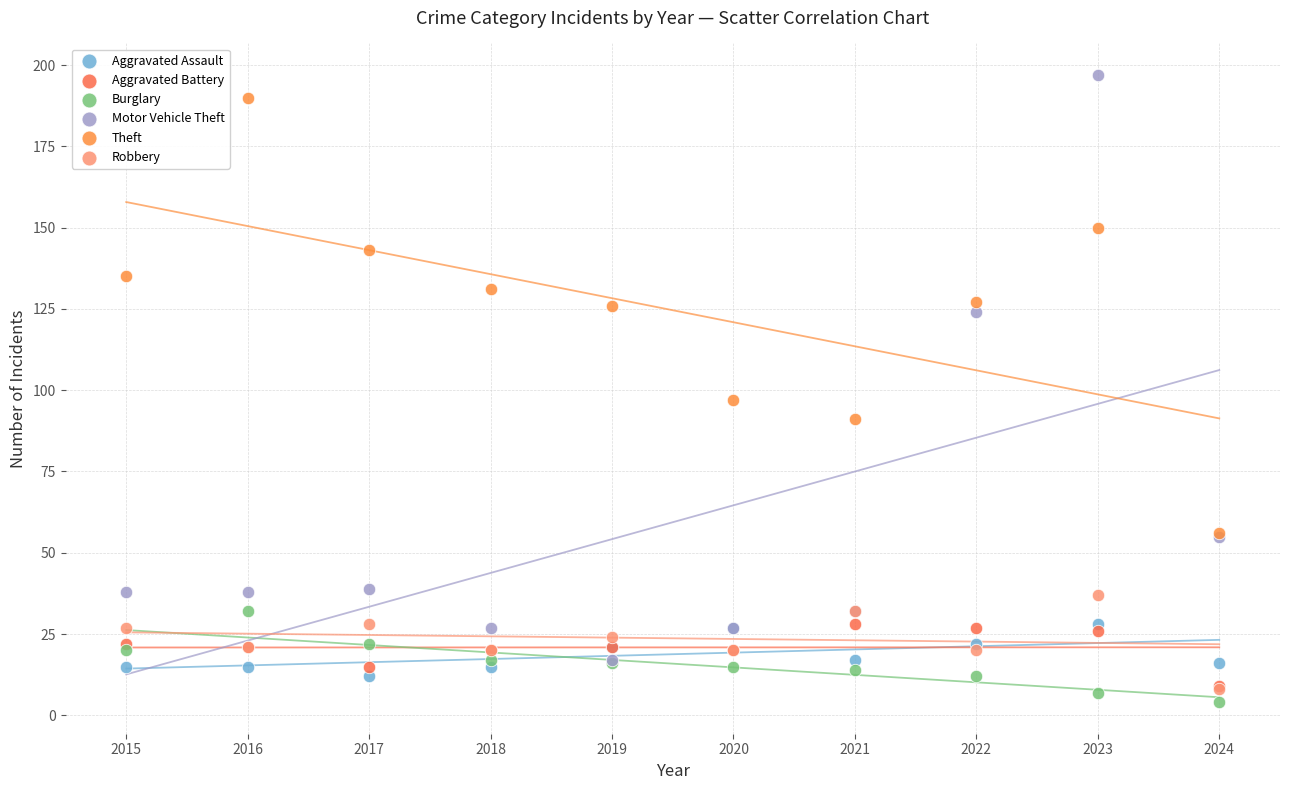

What are all the series names shown in the legend?

Aggravated Assault, Aggravated Battery, Burglary, Motor Vehicle Theft, Theft, Robbery